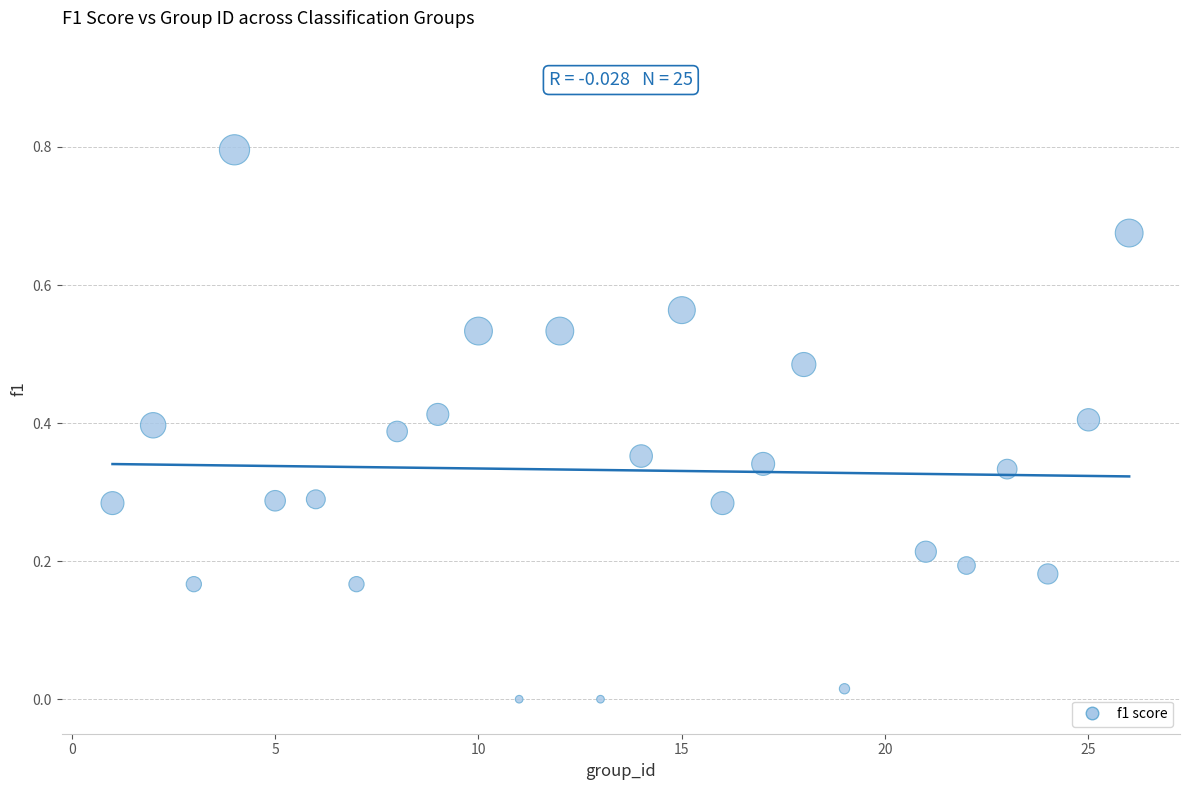

What is the range of Y values (max minus min)?

0.8